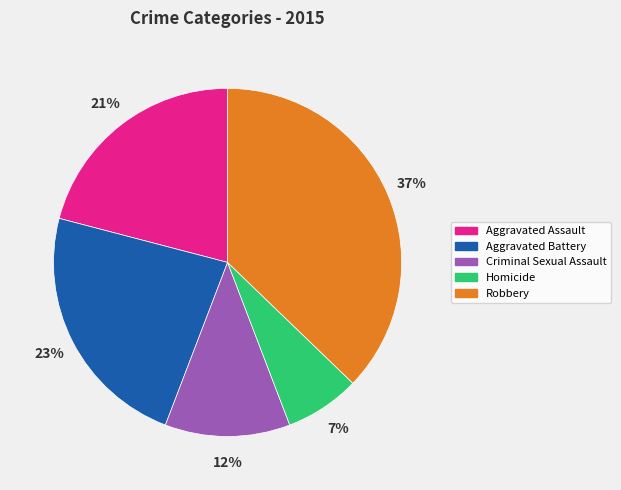

To the nearest percent, what is the difference between the largest and smallest slice percentages?

30%